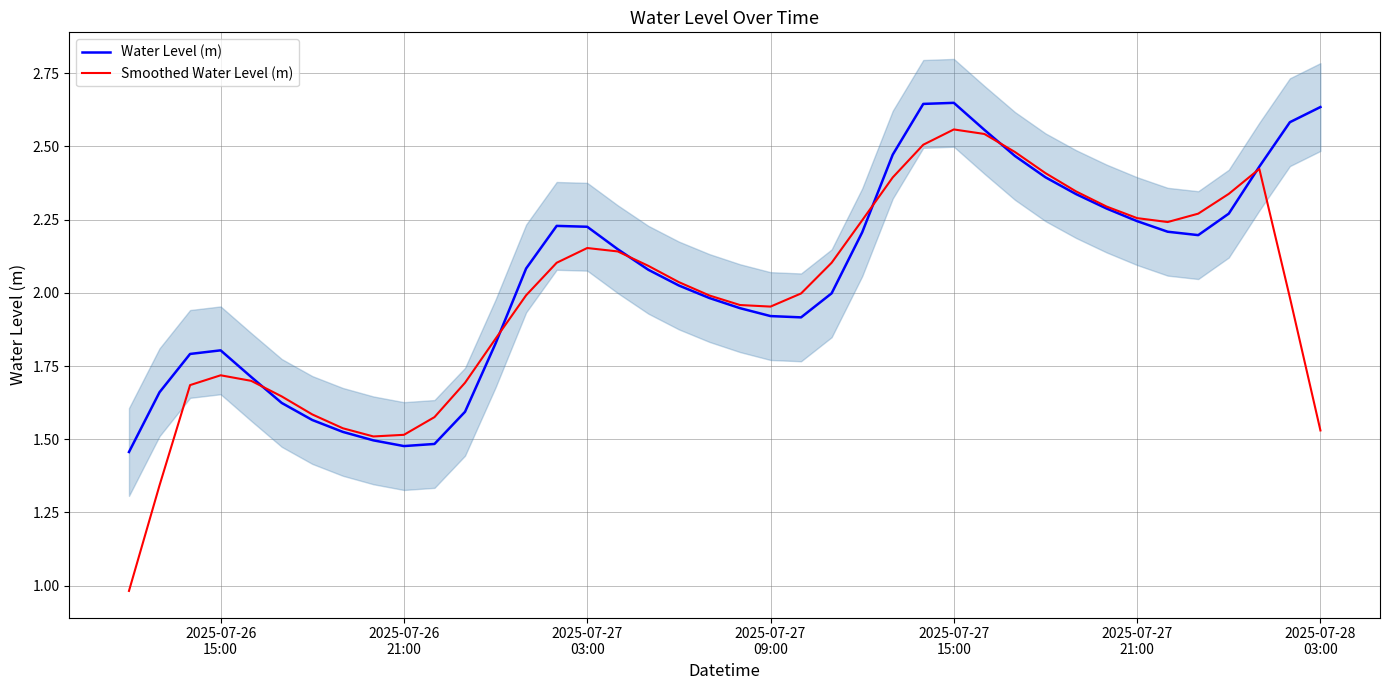

How many data points in Water Level (m) are above 2?

22